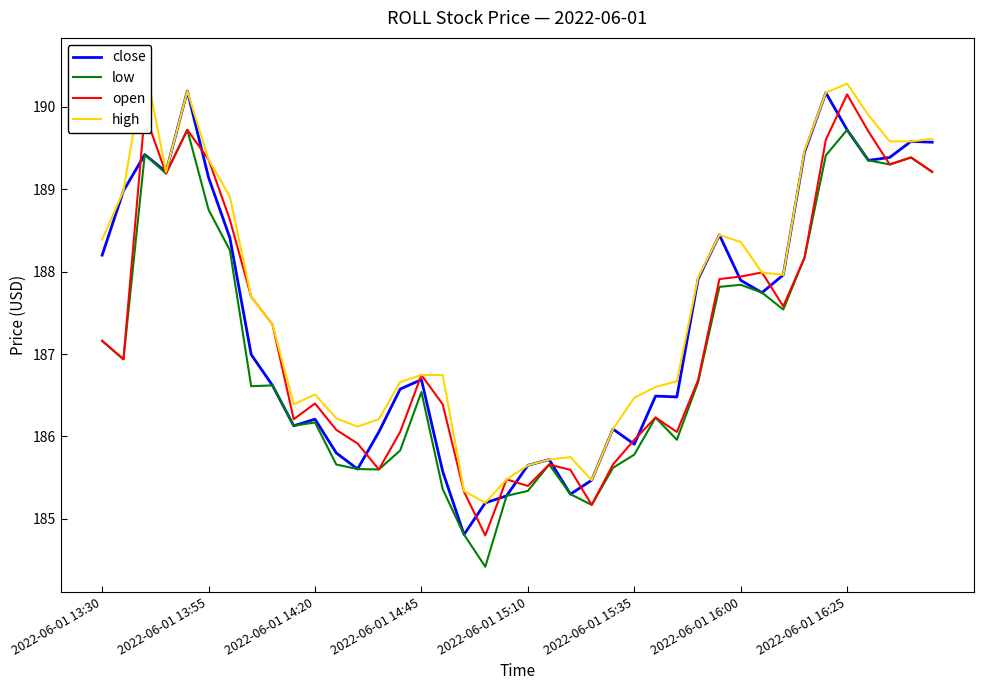

Read the low value at 32.

187.5